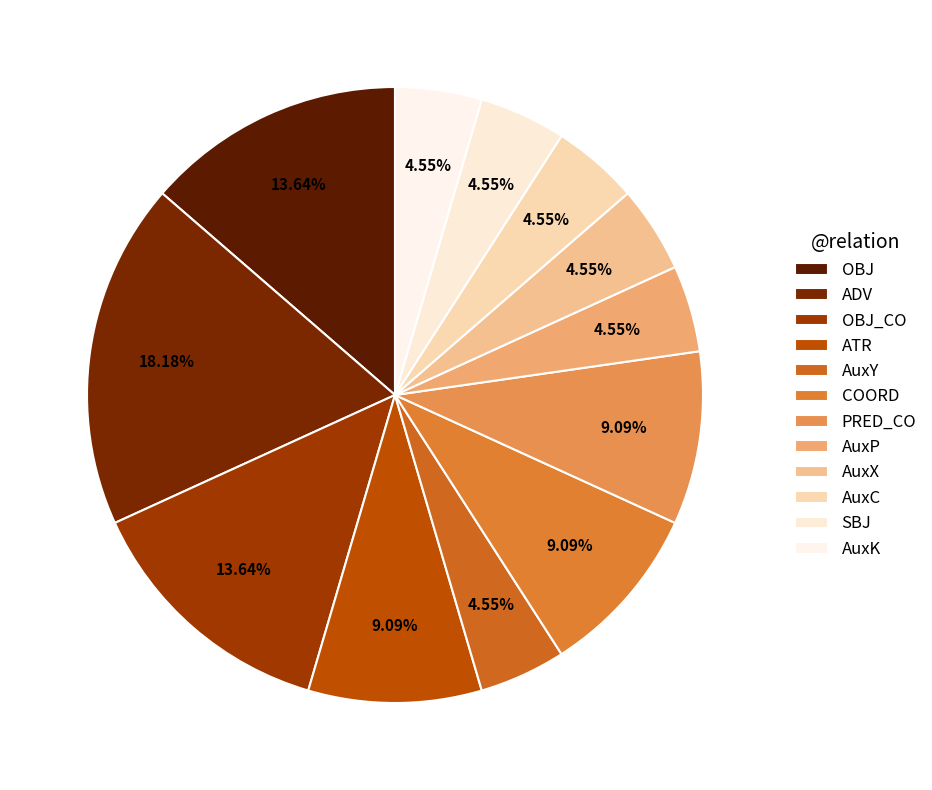

What is the ratio of the value at OBJ_CO to the value at AuxK?

3.0